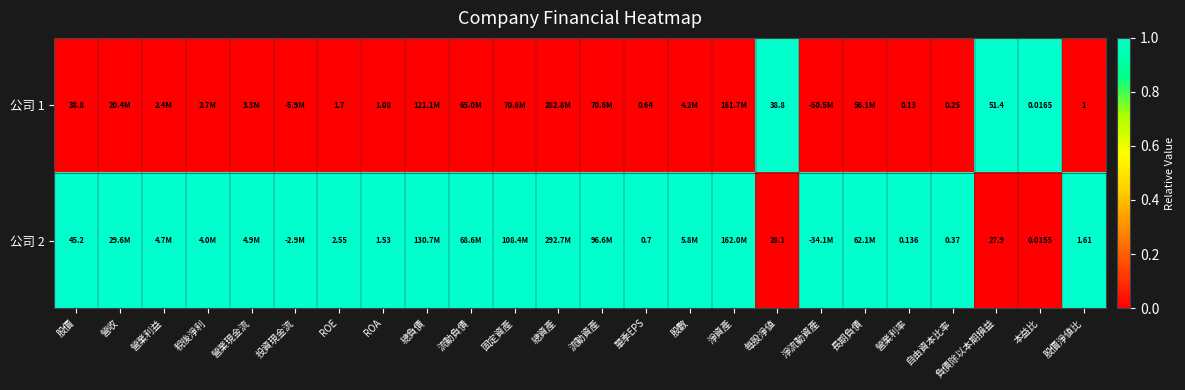

List the series in order of their overall mean, lowest first.

公司 1, 公司 2